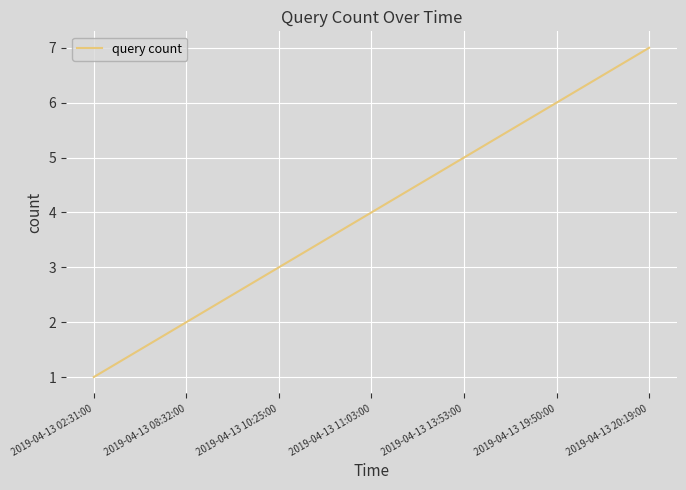

Count the number of categories in the chart.

7